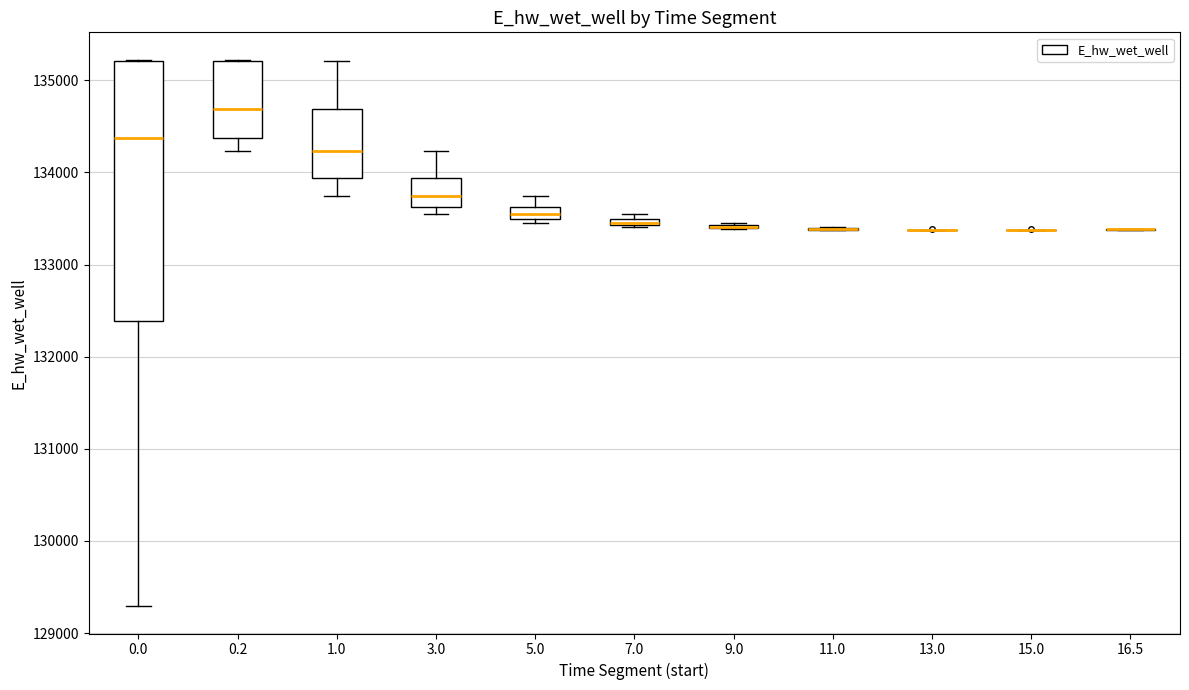

Which box is the tallest, from its lower edge to its upper edge?

0.0